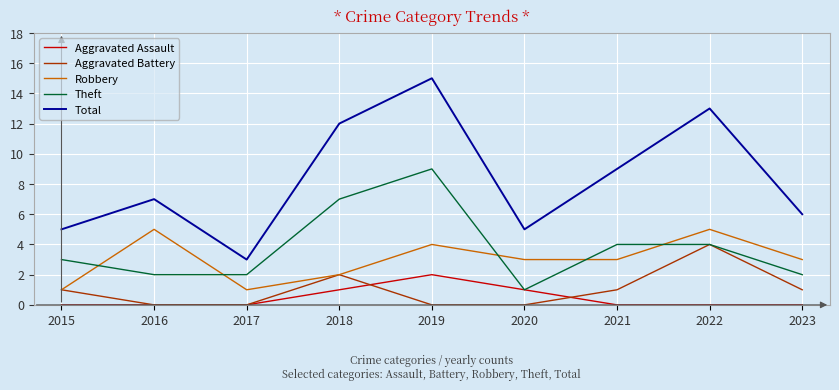

What is the spread (max minus min) of values at 2020?

5